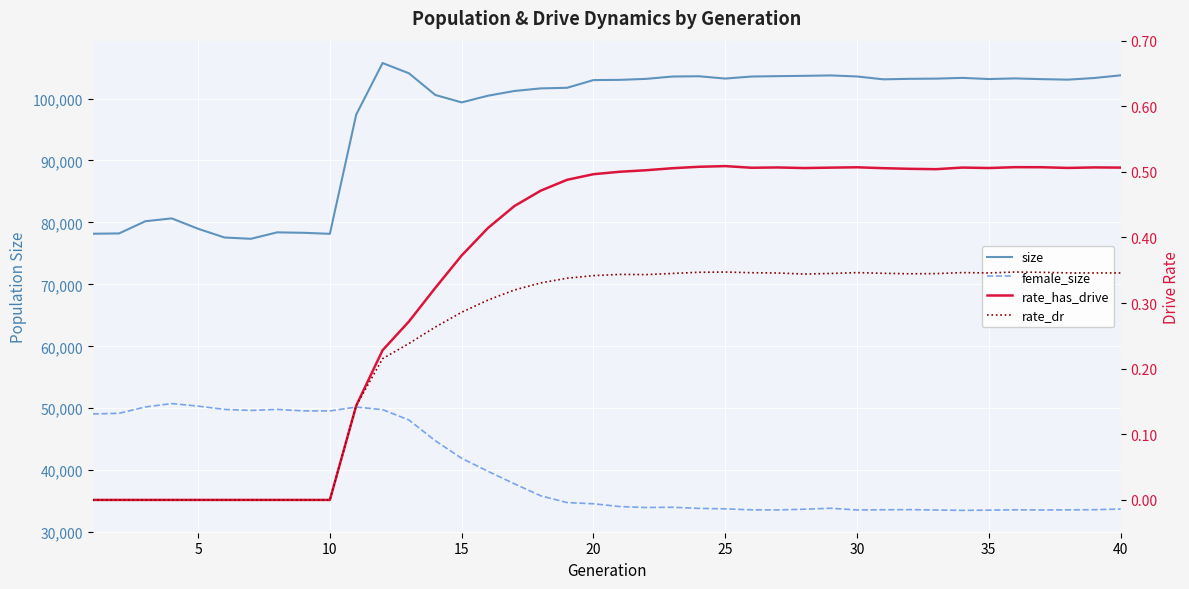

True or false: rate_has_drive and rate_dr intersect in this chart.

False